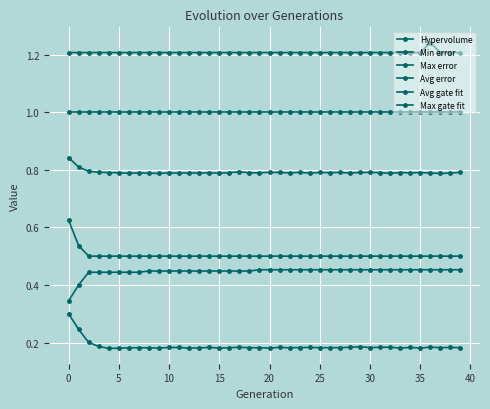

List the series in order of their peak value, highest first.

Max gate fit, Max error, Avg error, Min error, Hypervolume, Avg gate fit